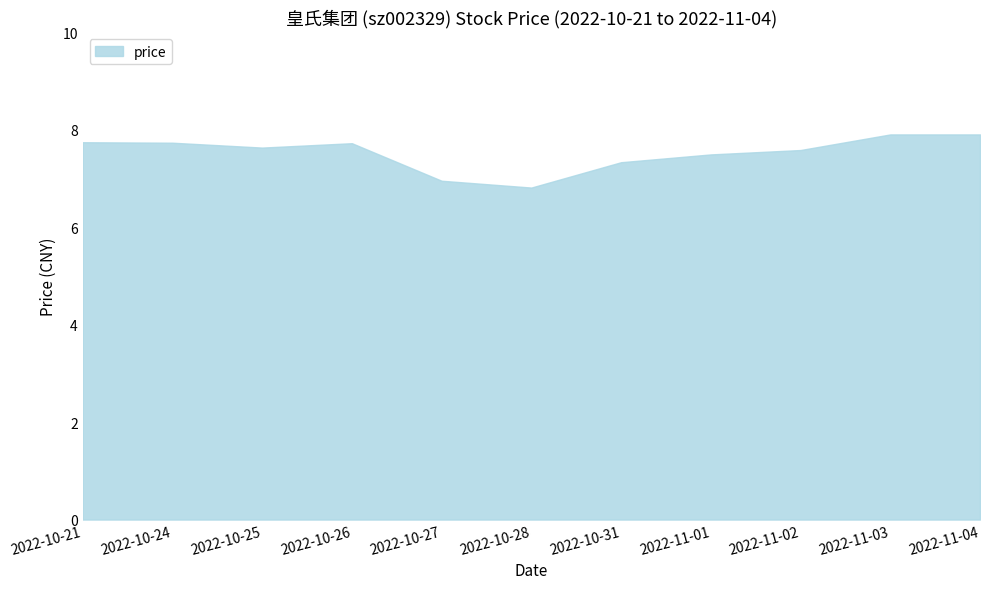

What is the smallest value displayed?

6.8